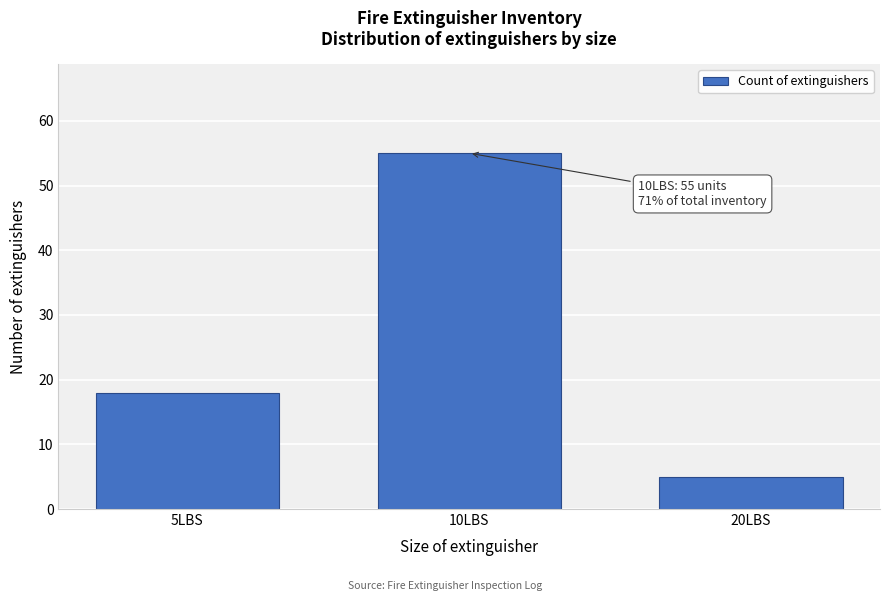

Reading left to right, list all the values displayed in this chart.

18	55	5